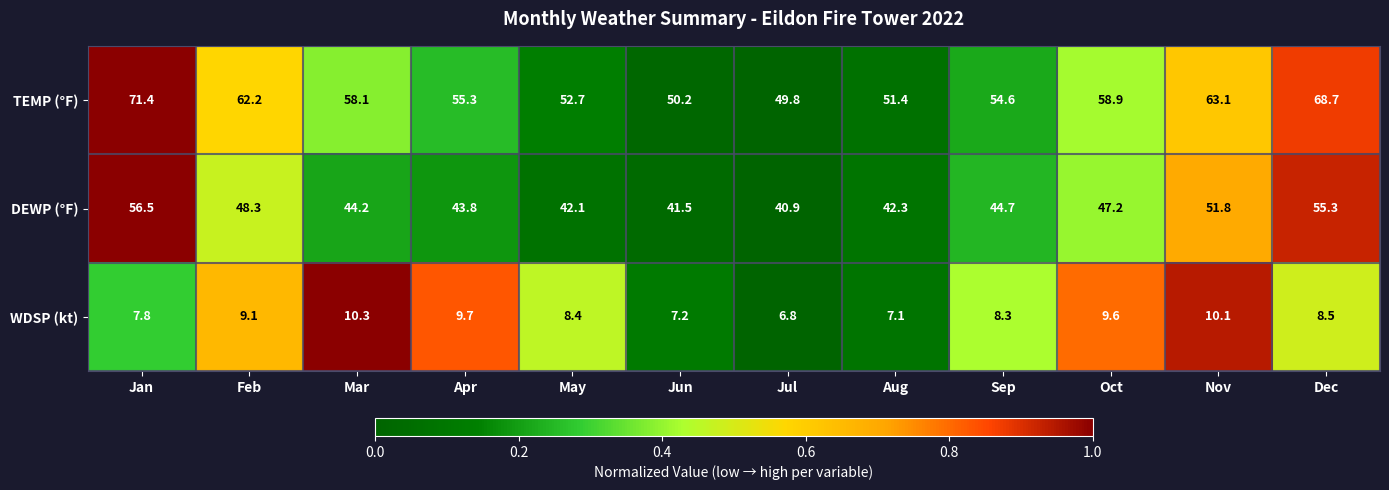

The DEWP (°F) series shows 44.2 at Mar. True or false?

True